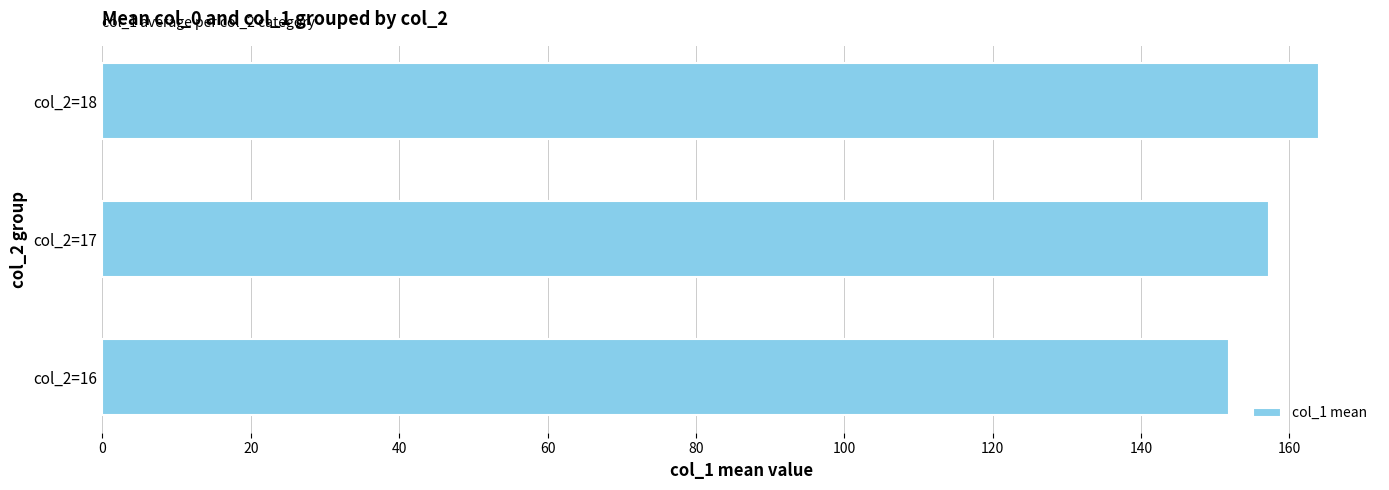

What is the change in value from col_2=16 to col_2=17?

+5.4